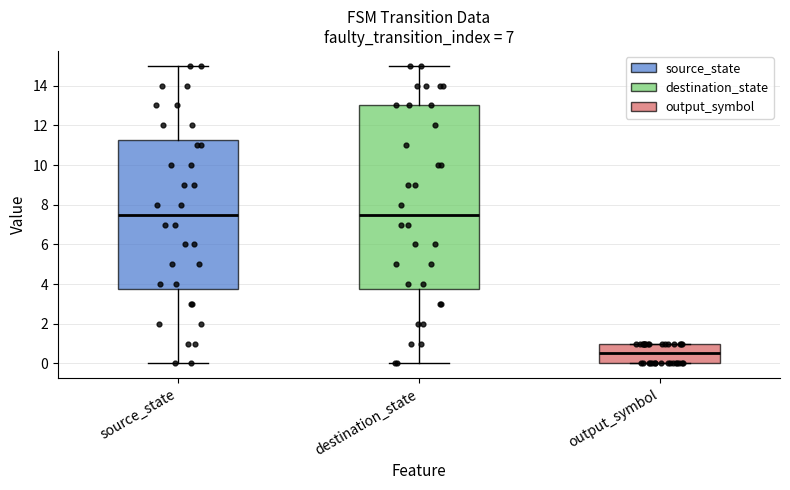

Where is the upper edge of the box for source_state on the y-axis? The values are not printed on the chart, so give them approximately, as read against the axis.

11.2